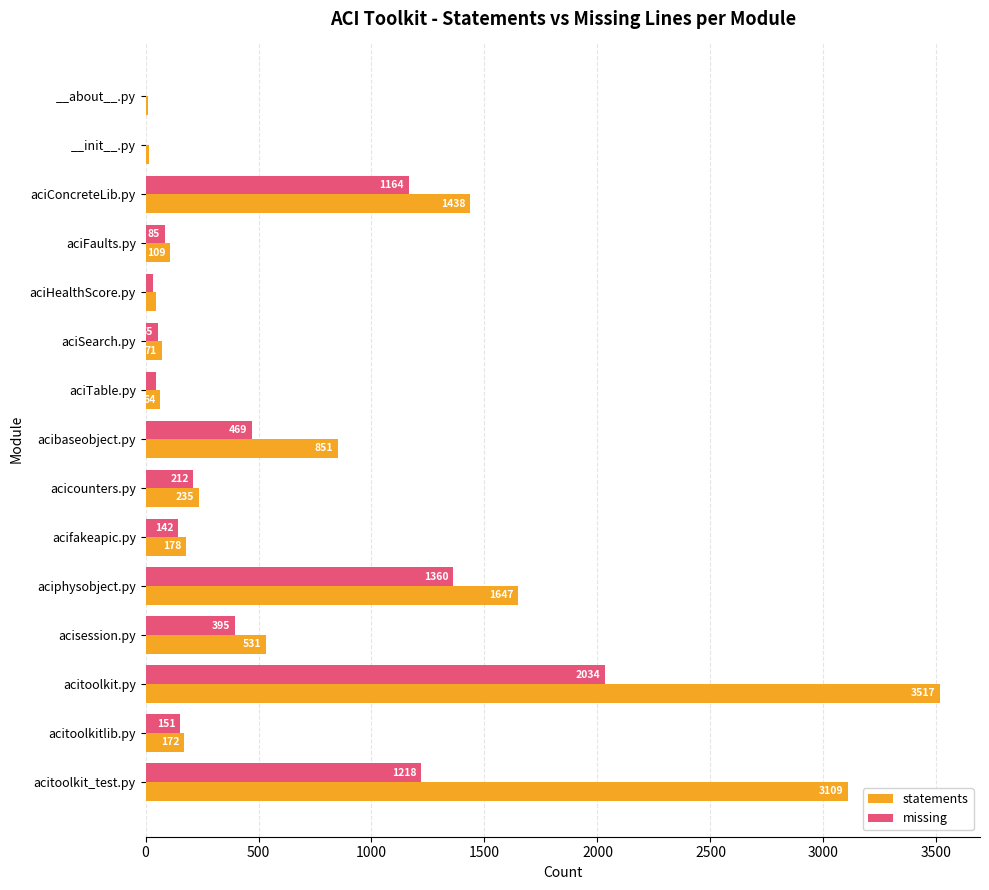

What is the sum of all statements values?

11993